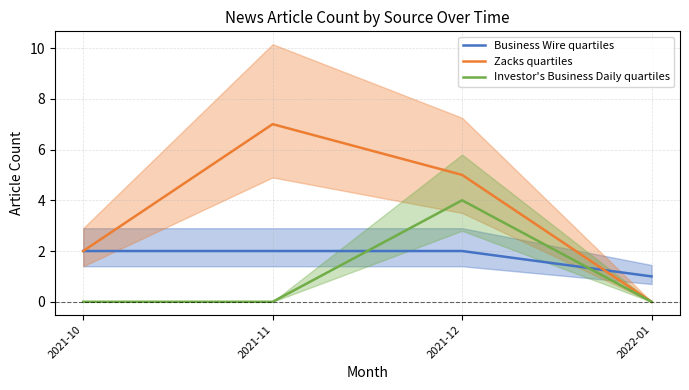

What is the difference between the maximum and second lowest values in the Investor's Business Daily quartiles series?

4